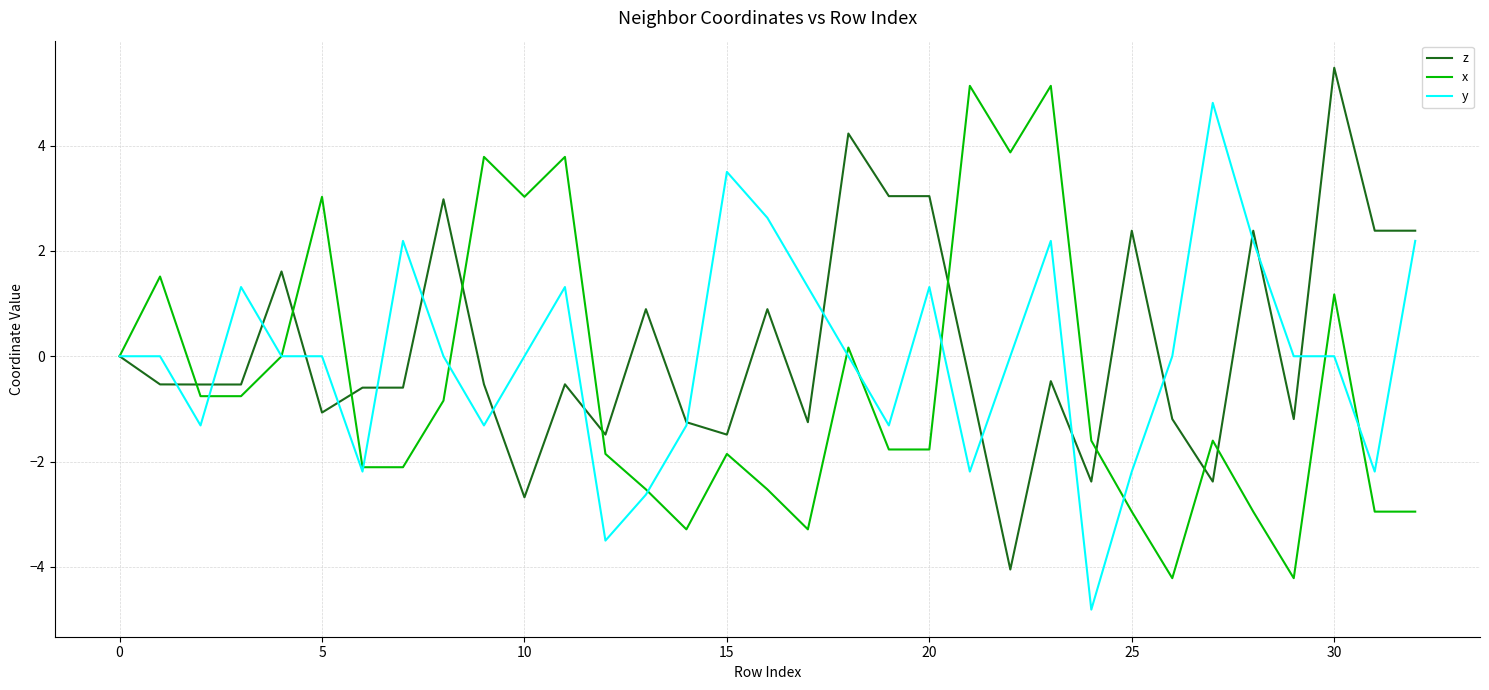

What is the greatest value displayed?

5.5